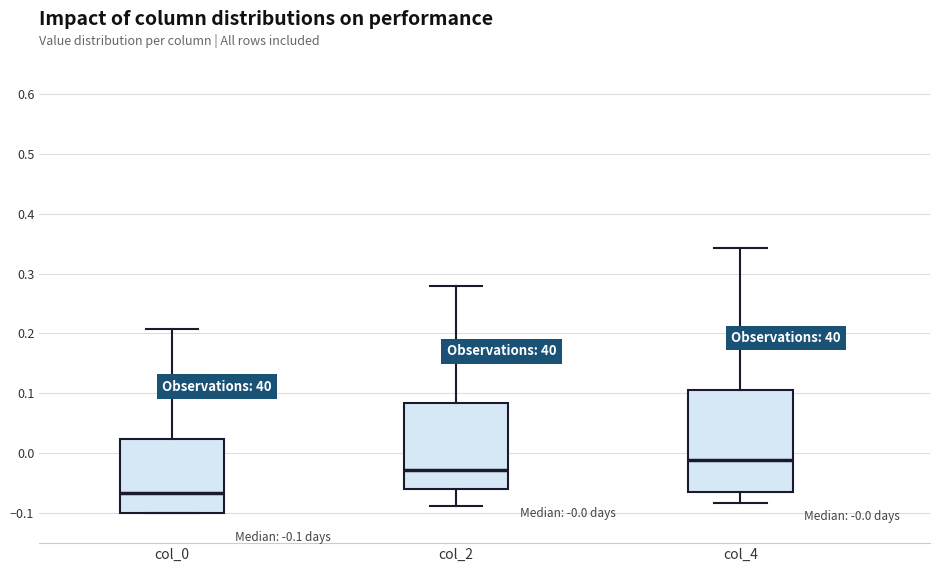

Which box is the tallest, from its lower edge to its upper edge?

col_4